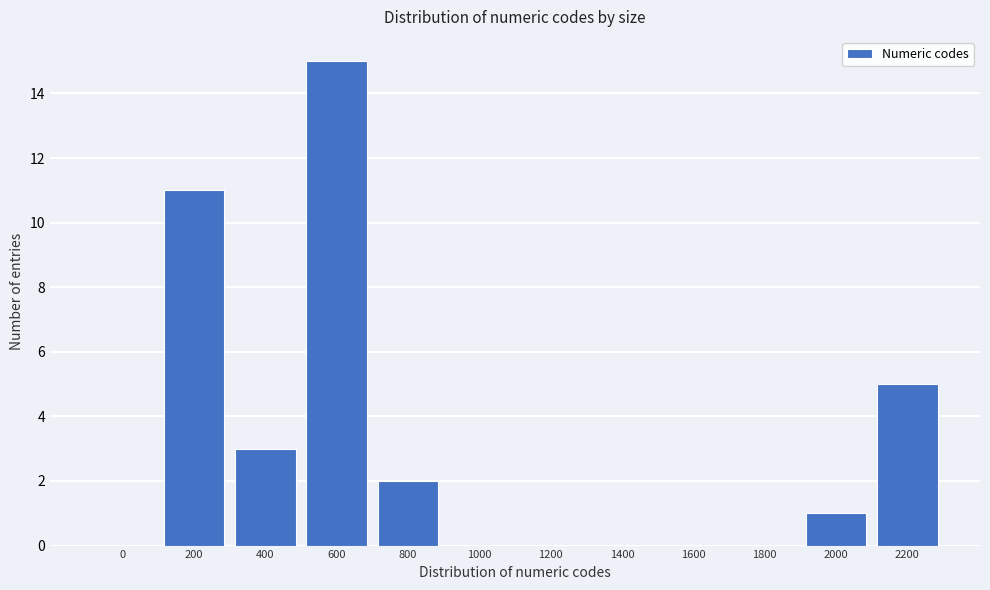

Reading left to right, list all the values displayed in this chart.

0=0	200=11	400=3	600=15	800=2	1000=0	1200=0	1400=0	1600=0	1800=0	2000=1	2200=5